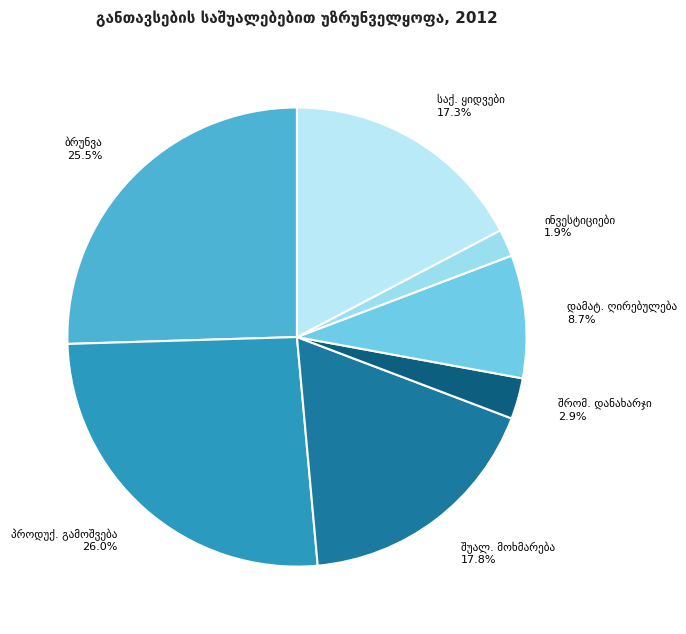

What percentage is the საქონლისა და მომსახურების ყიდვები slice, to the nearest percent?

17%